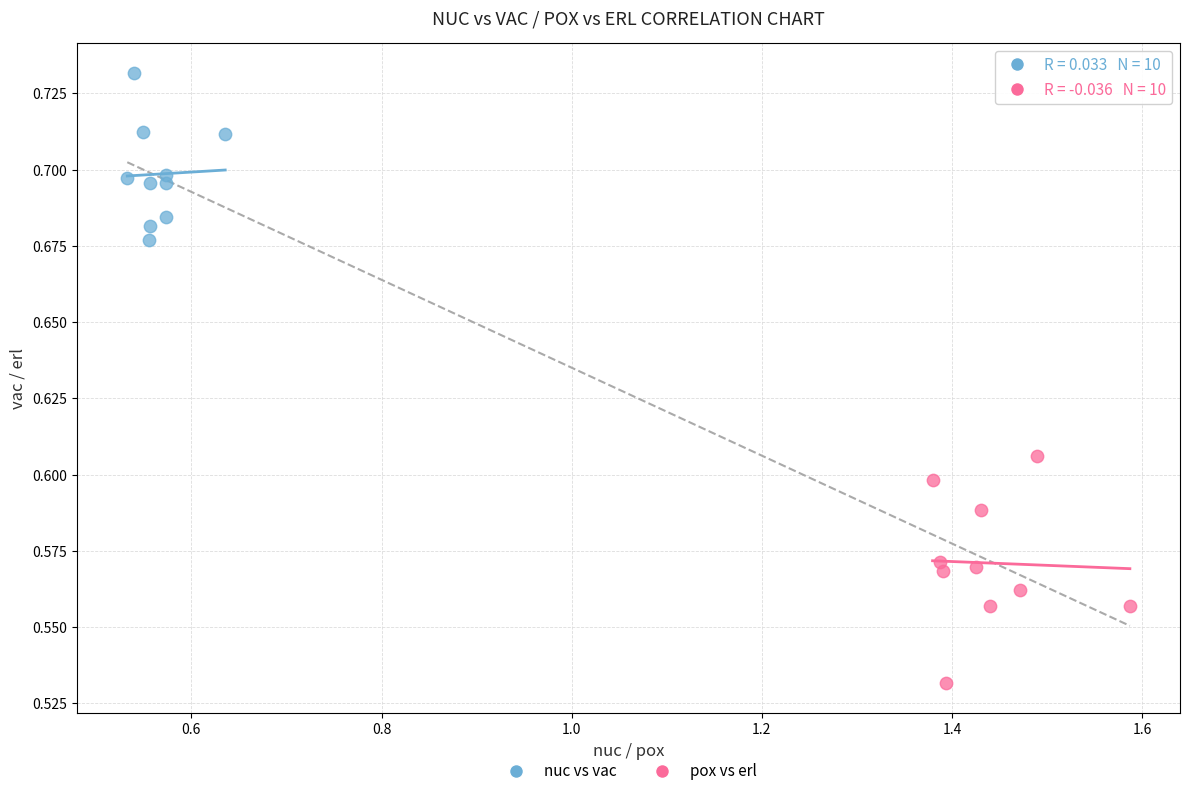

Which series contains the lowest Y value?

pox vs erl